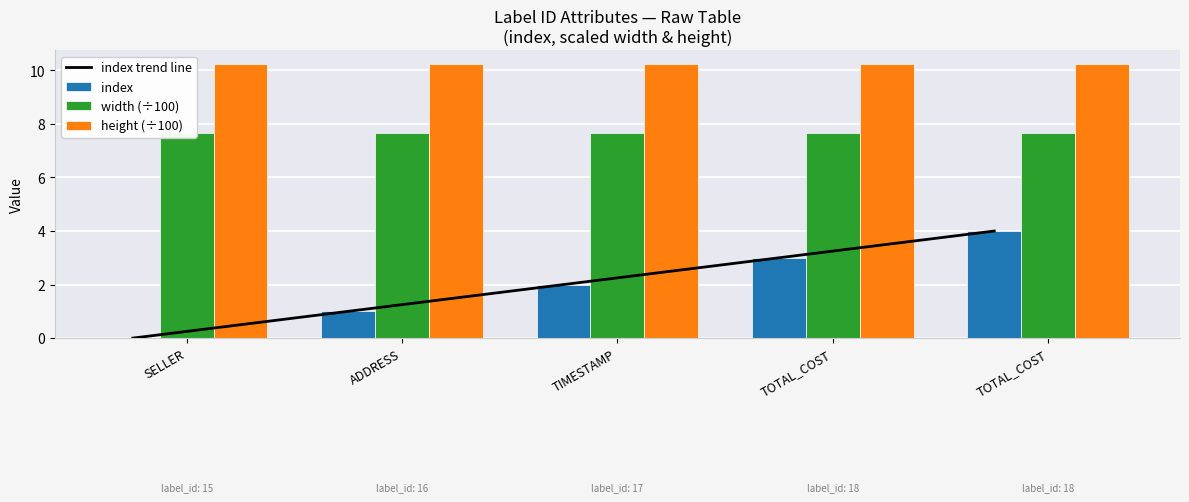

What are all the series names shown in the legend?

index trend line, index, width (÷100), height (÷100)